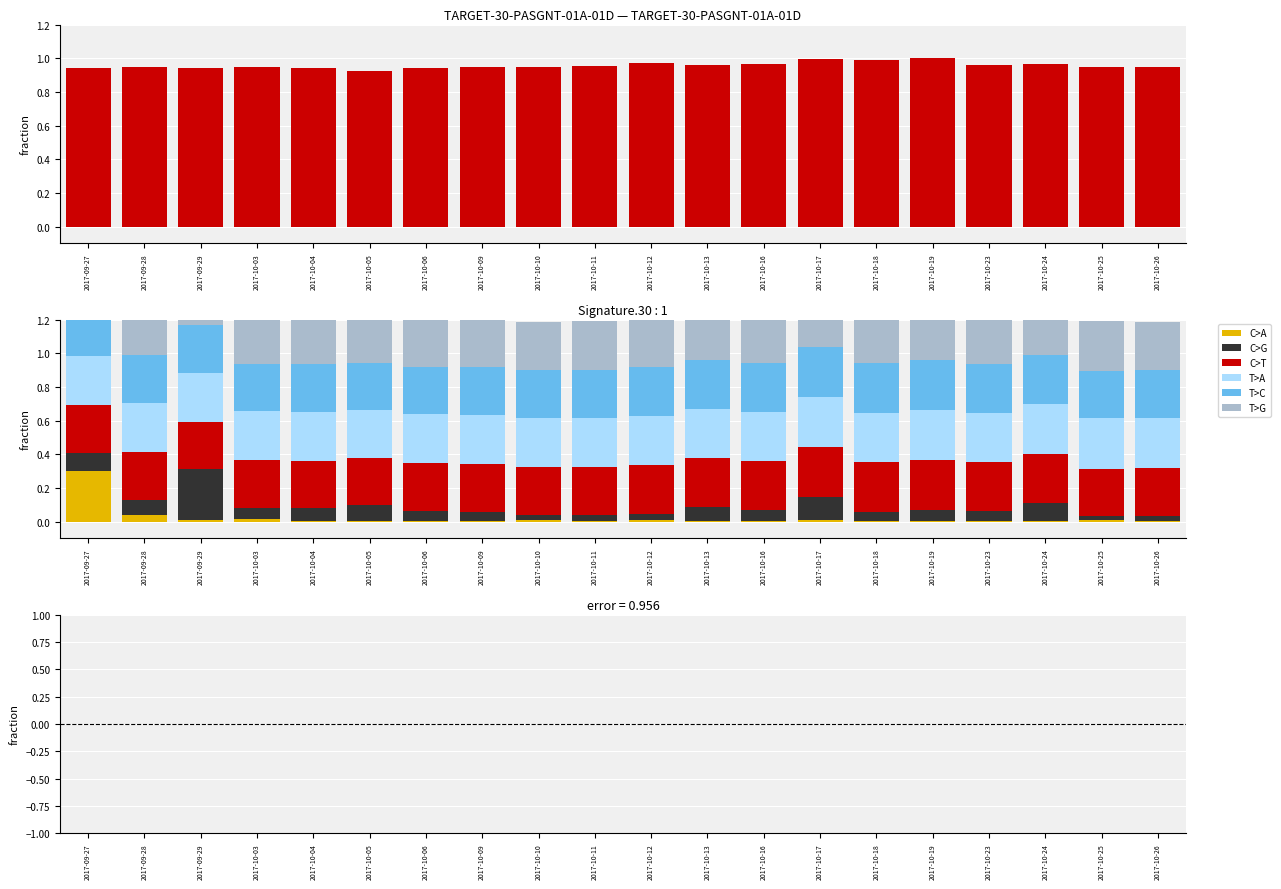

How many data points does each series have?

20